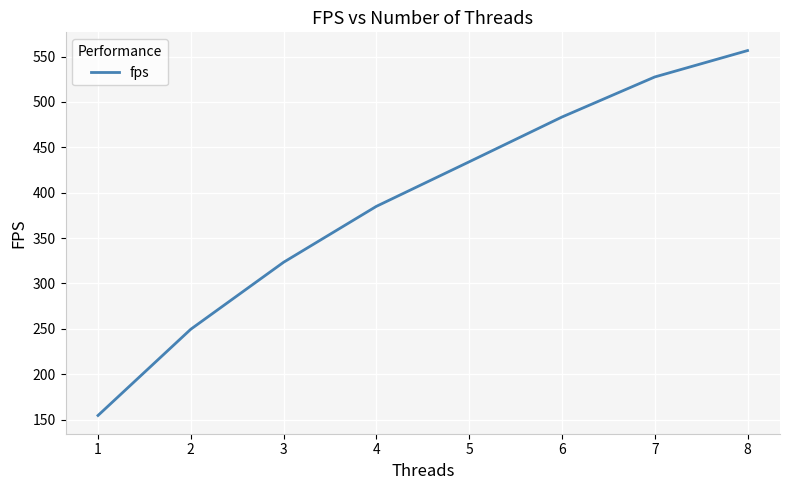

The value at 1 is 154.4. True or false?

True